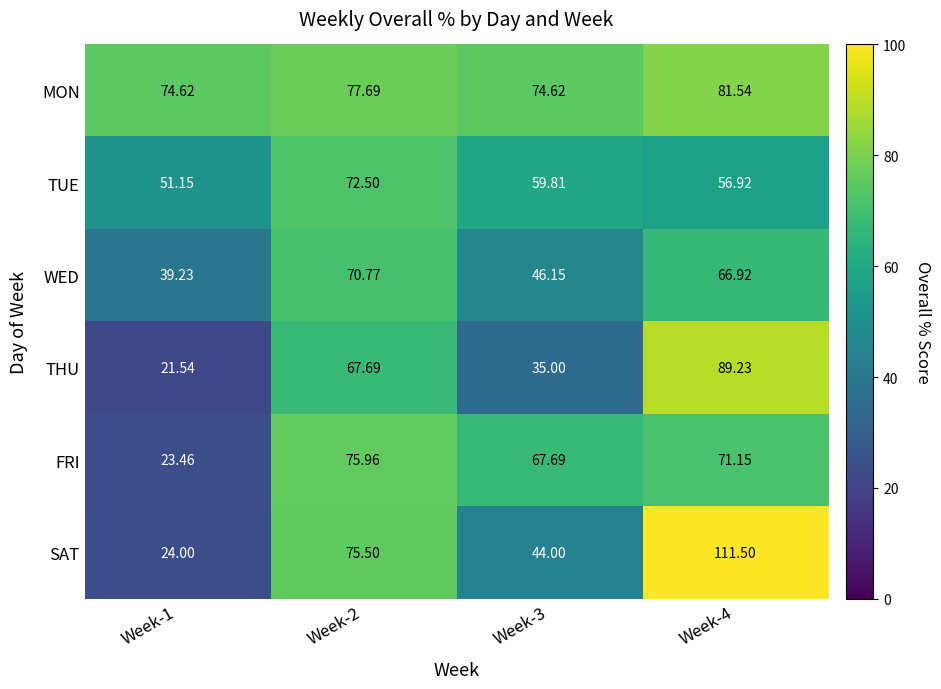

Is the value of TUE at Week-2 greater than the value of MON at Week-1?

No